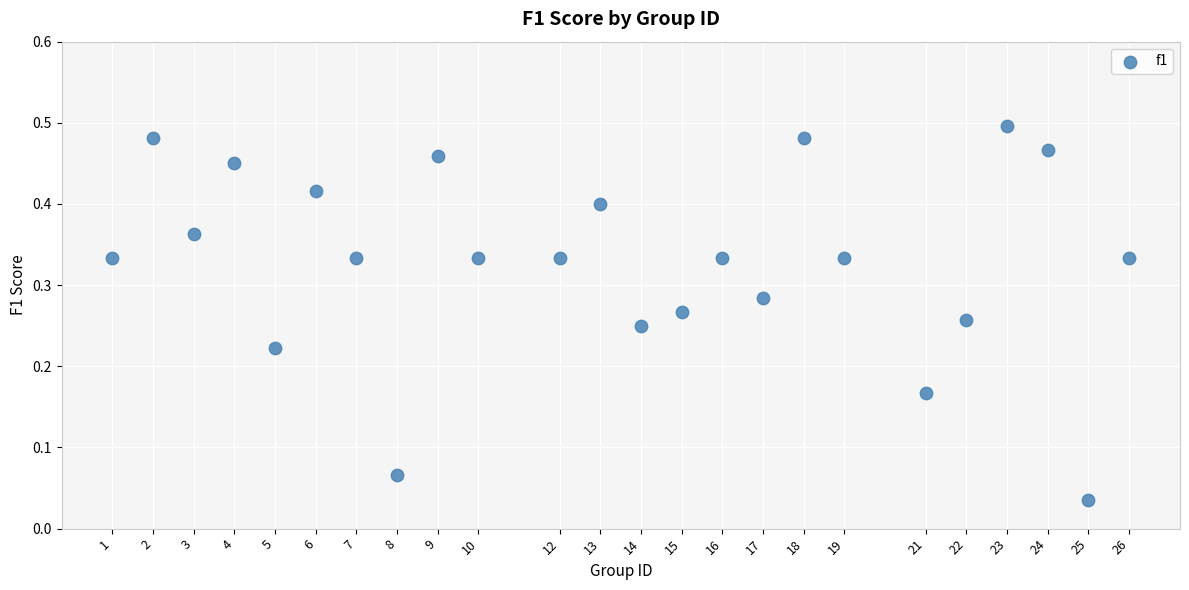

What is the range of X values (max minus min)?

25.0